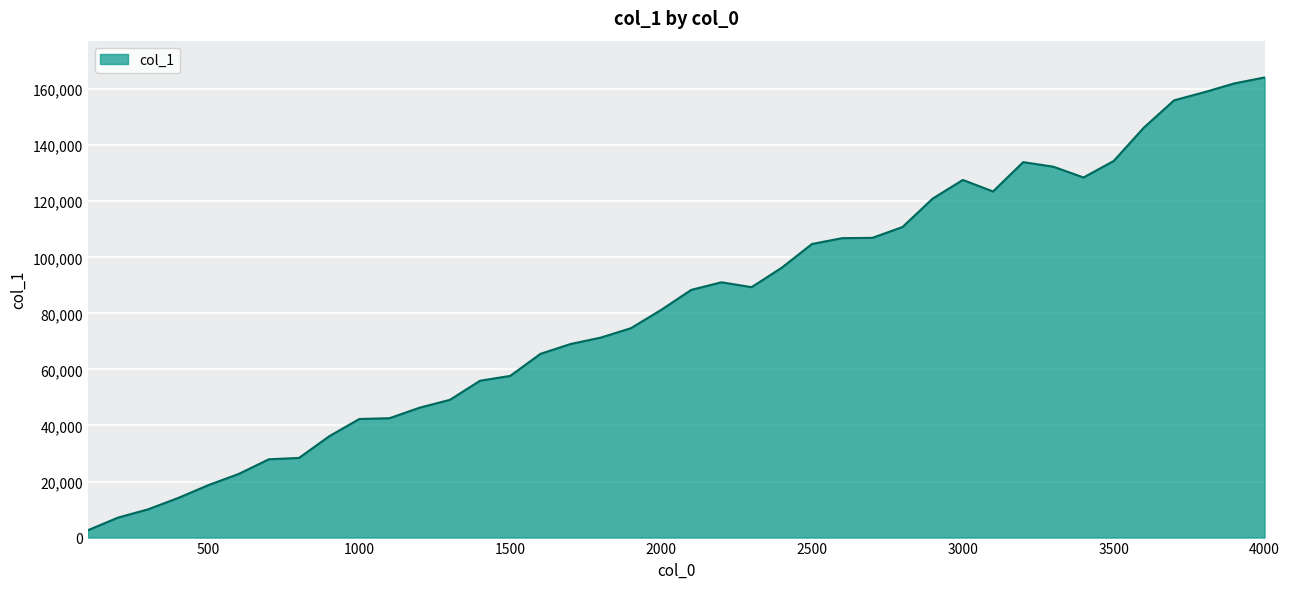

What is the difference between the maximum and minimum values?

161561